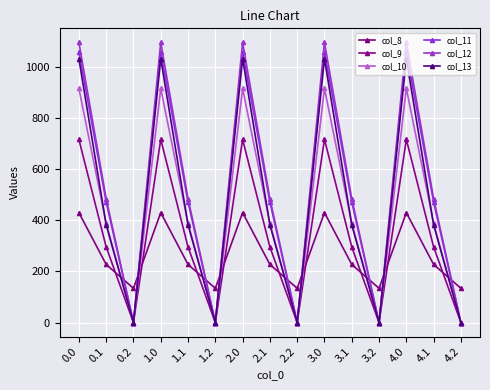

Does the chart have visible grid lines?

Yes